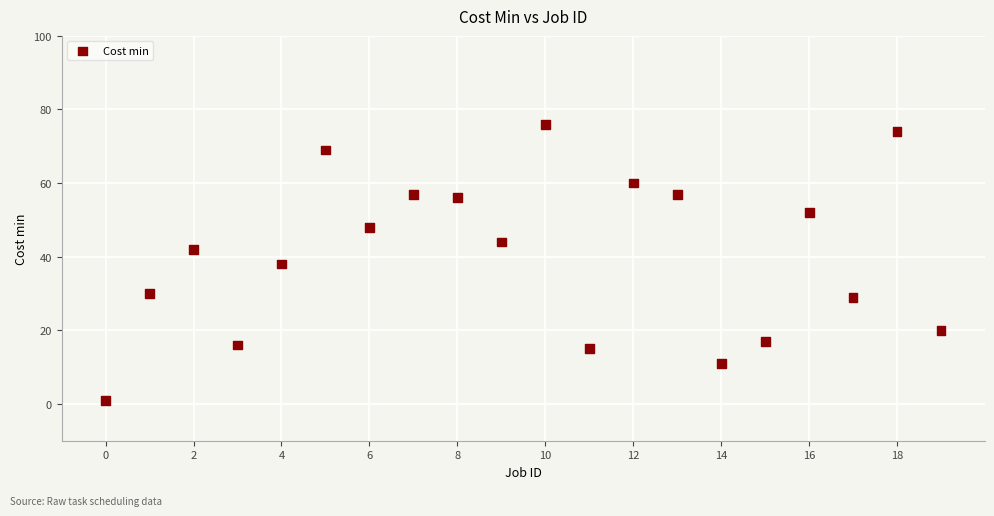

What is the range of Y values (max minus min)?

75